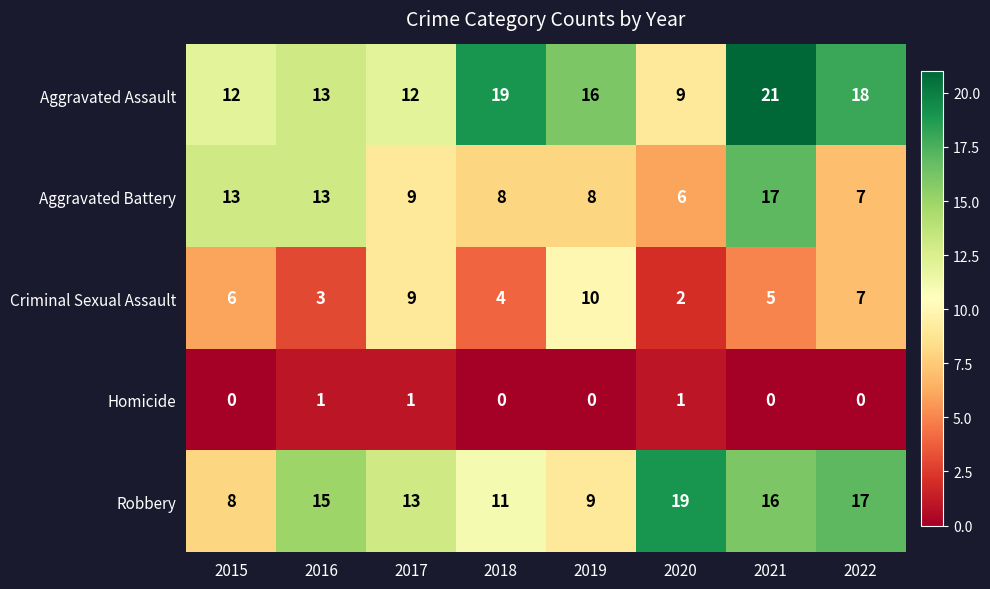

At which category does the chart reach its peak across all series?

2021